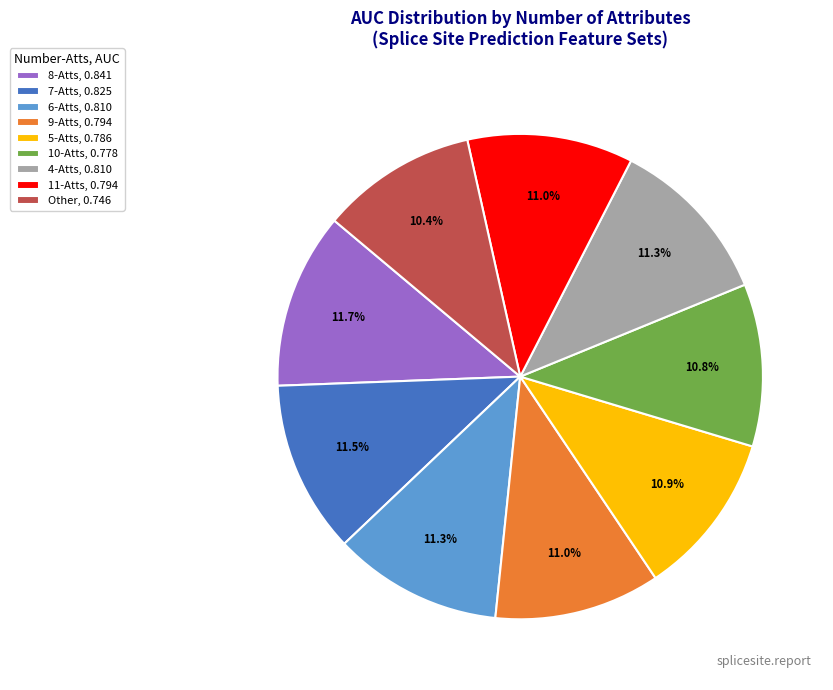

To the nearest percent, what percentage of the pie is 9-Atts?

11%